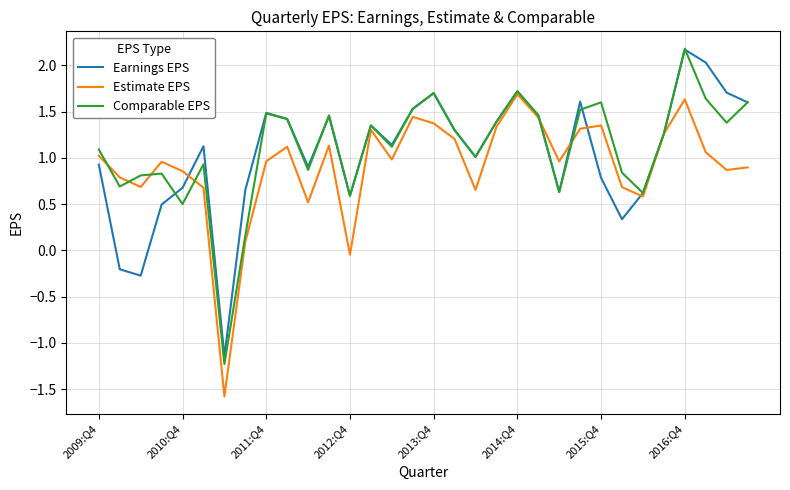

What is the smallest value displayed?

-1.6